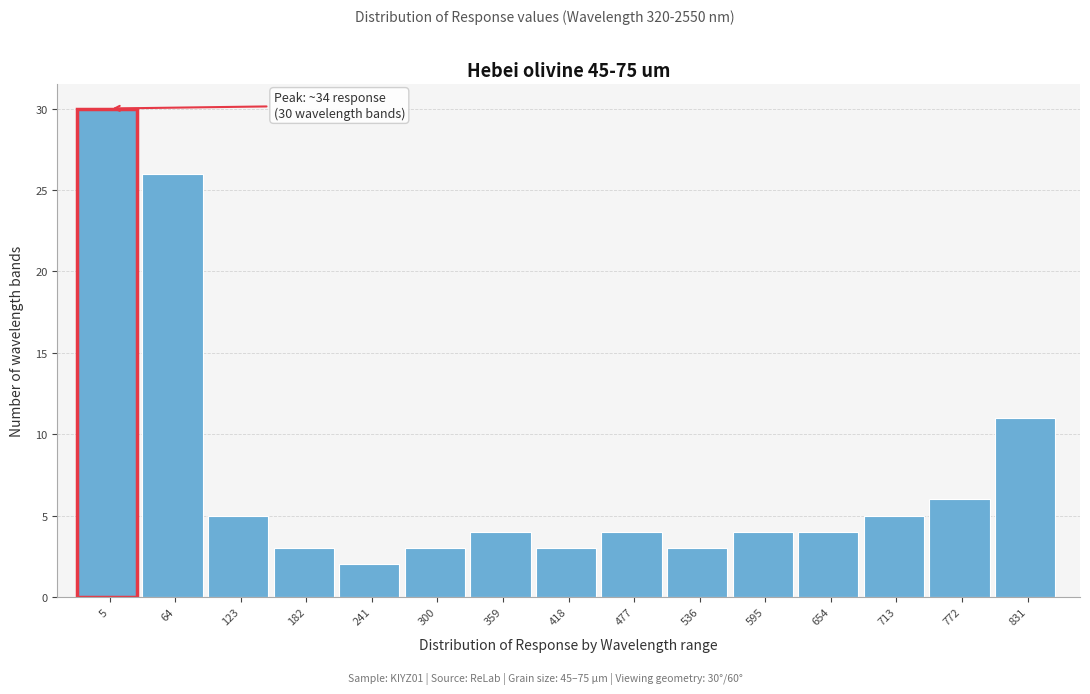

Reading left to right, transcribe all the data shown in this chart.

5=30	64=26	123=5	182=3	241=2	300=3	359=4	418=3	477=4	536=3	595=4	654=4	713=5	772=6	831=11